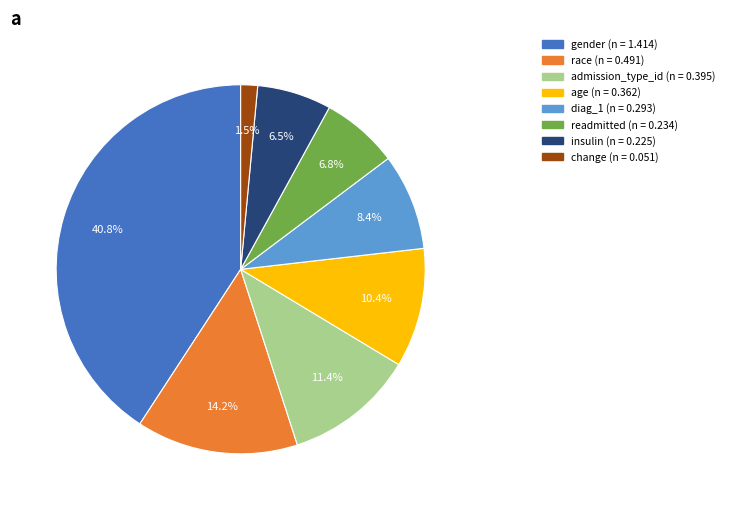

What portion of the pie excludes race?

85.8%